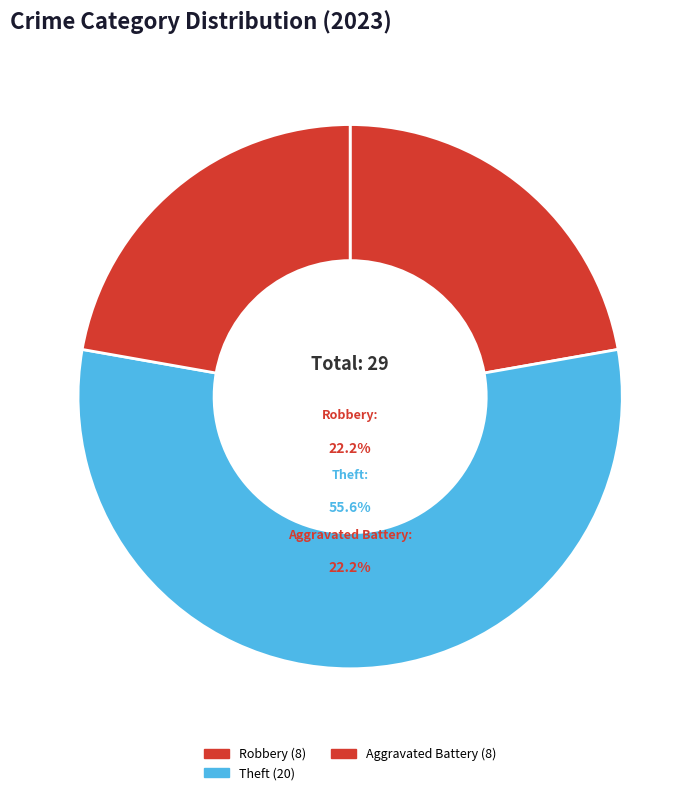

Does any single category account for the majority?

Yes